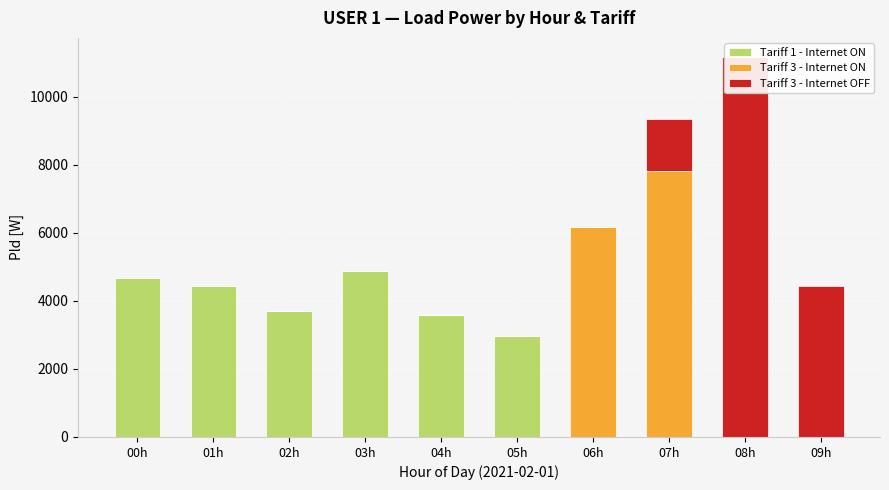

Reading left to right, what are all the values shown in this chart?

Tariff 1 - Internet ON: 00h=4668	01h=4451	02h=3692	03h=4882	04h=3572	05h=2980	06h=0	07h=0	08h=0	09h=0
Tariff 3 - Internet ON: 00h=0	01h=0	02h=0	03h=0	04h=0	05h=0	06h=6181	07h=7810	08h=0	09h=0
Tariff 3 - Internet OFF: 00h=0	01h=0	02h=0	03h=0	04h=0	05h=0	06h=0	07h=1552	08h=11176	09h=4441